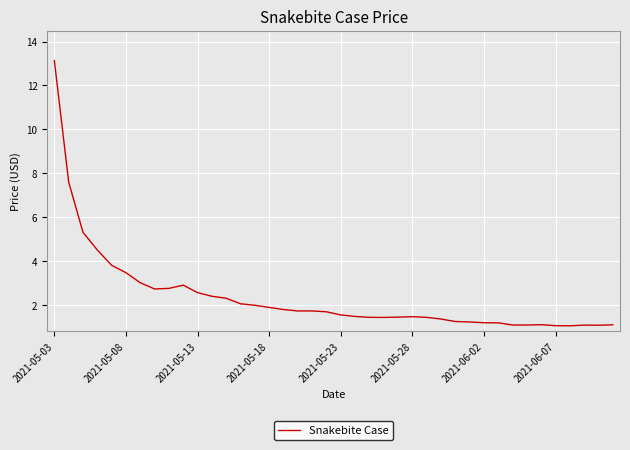

What is the minimum value shown in the chart?

1.1